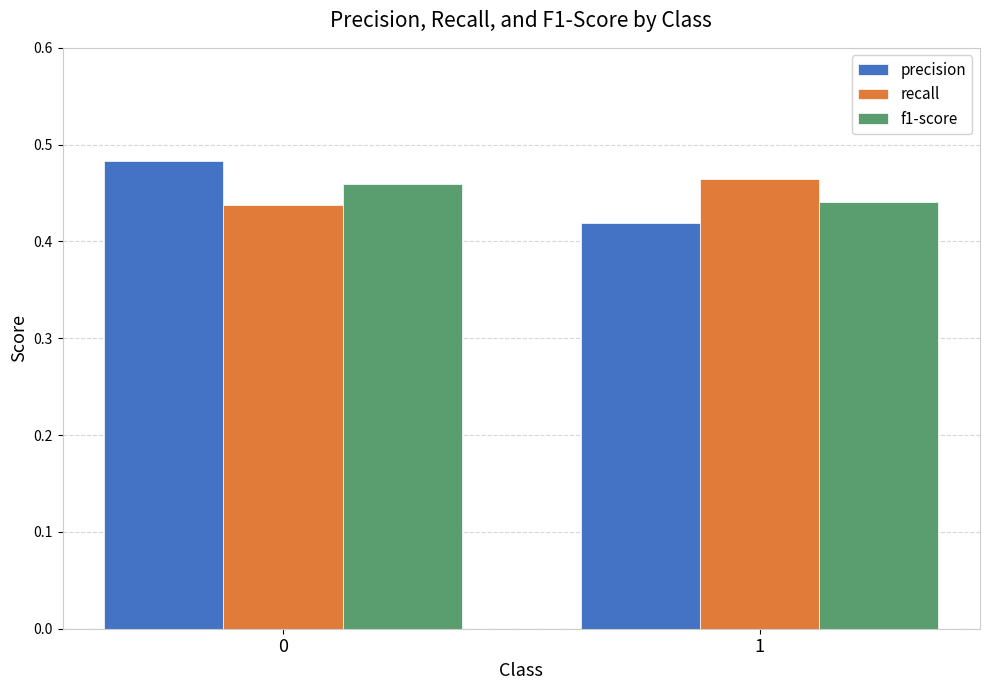

What is the sum of all f1-score values?

0.9